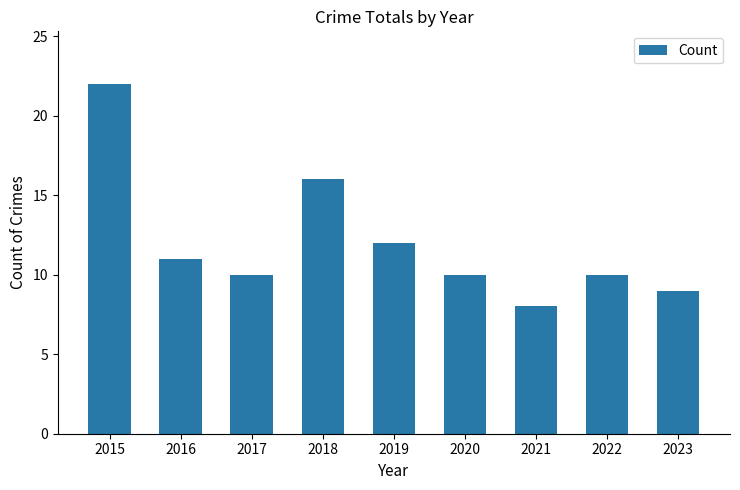

Are the bars grouped side by side (vs. stacked)?

No